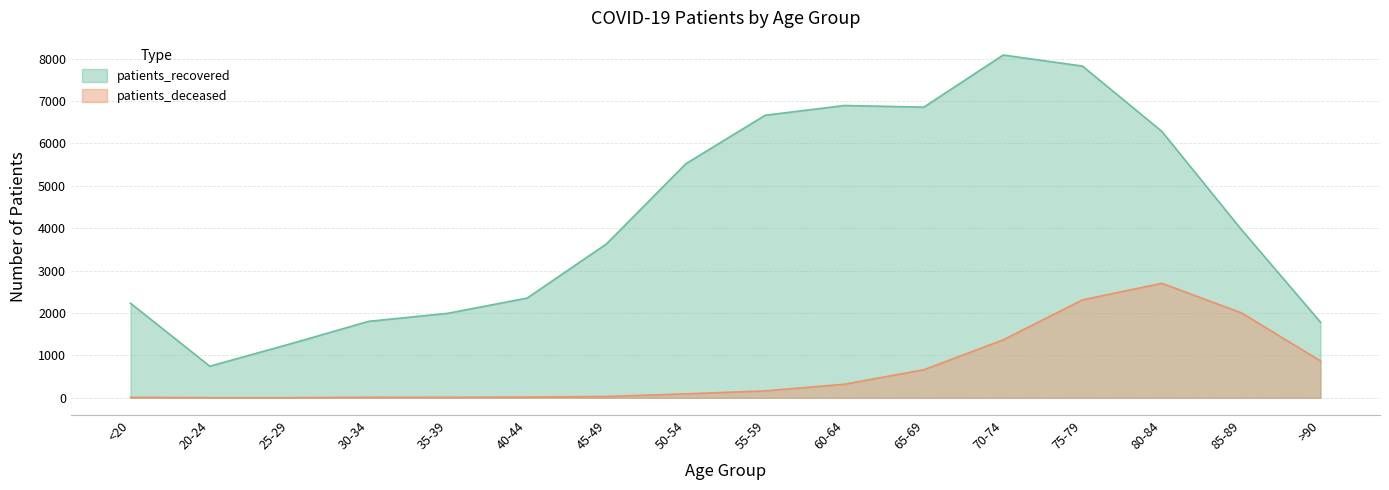

Reading left to right, extract all data points from this chart.

patients_recovered: <20=2230	20-24=745	25-29=1264	30-34=1802	35-39=1992	40-44=2352	45-49=3629	50-54=5519	55-59=6662	60-64=6892	65-69=6853	70-74=8082	75-79=7821	80-84=6282	85-89=3973	>90=1783
patients_deceased: <20=12	20-24=3	25-29=3	30-34=13	35-39=12	40-44=18	45-49=31	50-54=93	55-59=163	60-64=320	65-69=662	70-74=1366	75-79=2309	80-84=2700	85-89=2006	>90=870